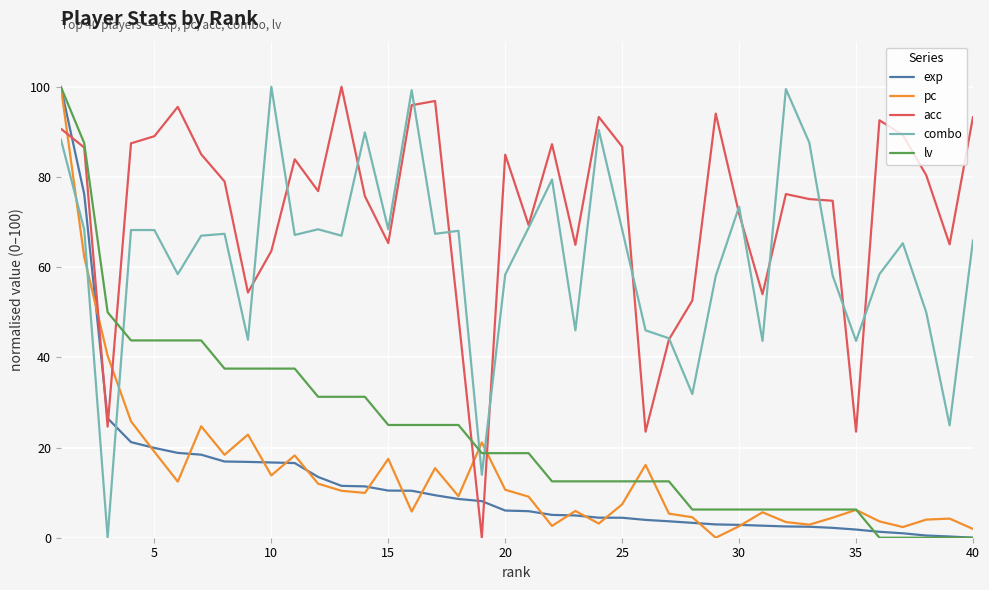

Is this an area chart (filled region under the line)?

No